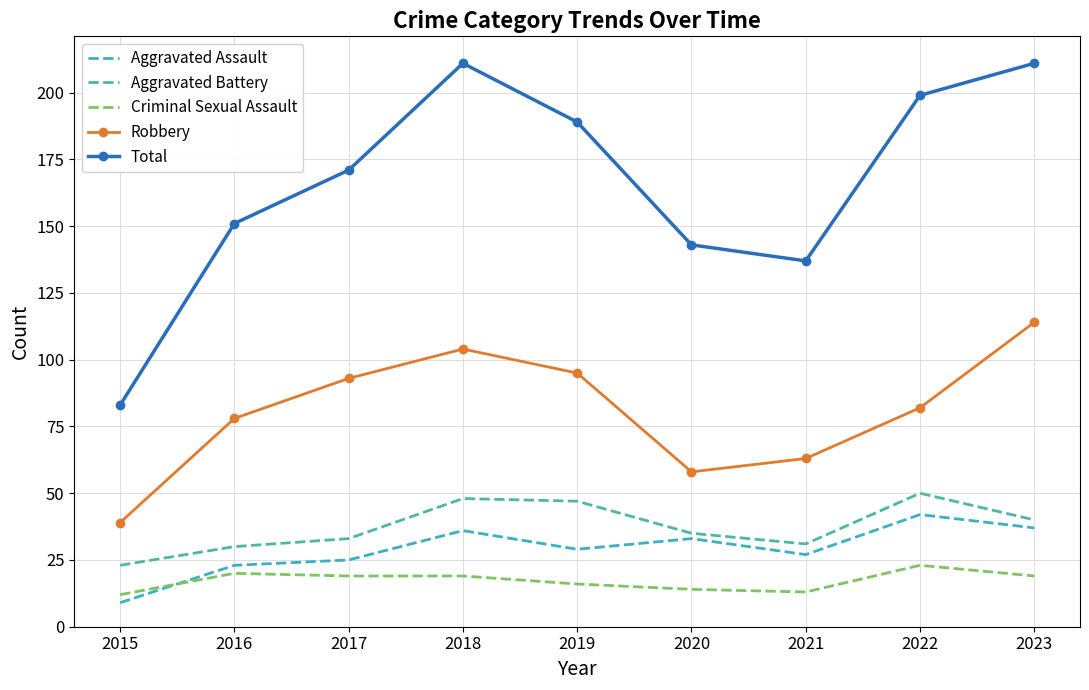

What is the total value across all series at 2019?

376